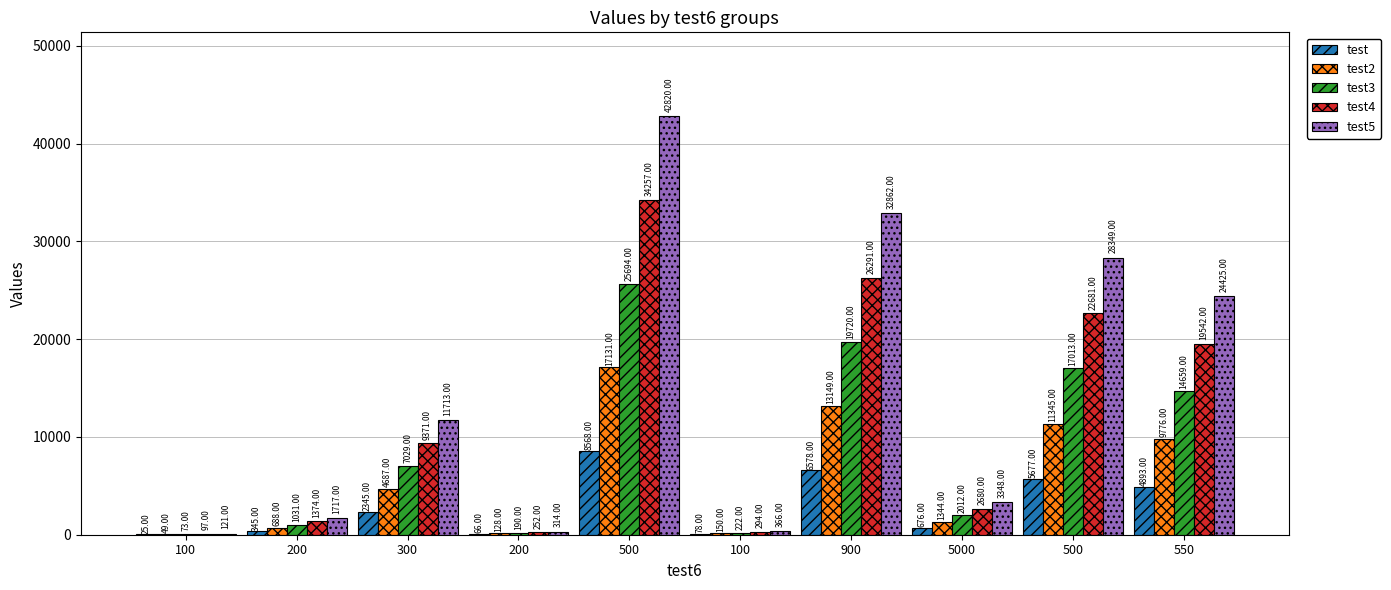

Are the bars grouped side by side (vs. stacked)?

Yes